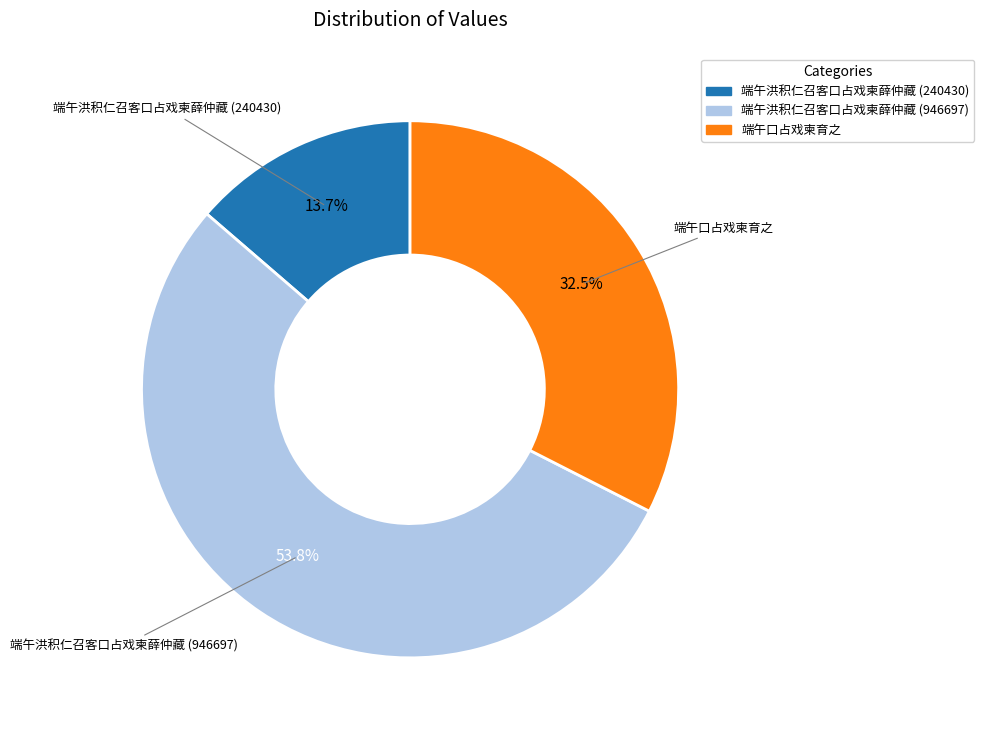

Rank the categories by value from lowest to highest.

端午洪积仁召客口占戏柬薛仲藏 (240430), 端午口占戏柬育之, 端午洪积仁召客口占戏柬薛仲藏 (946697)